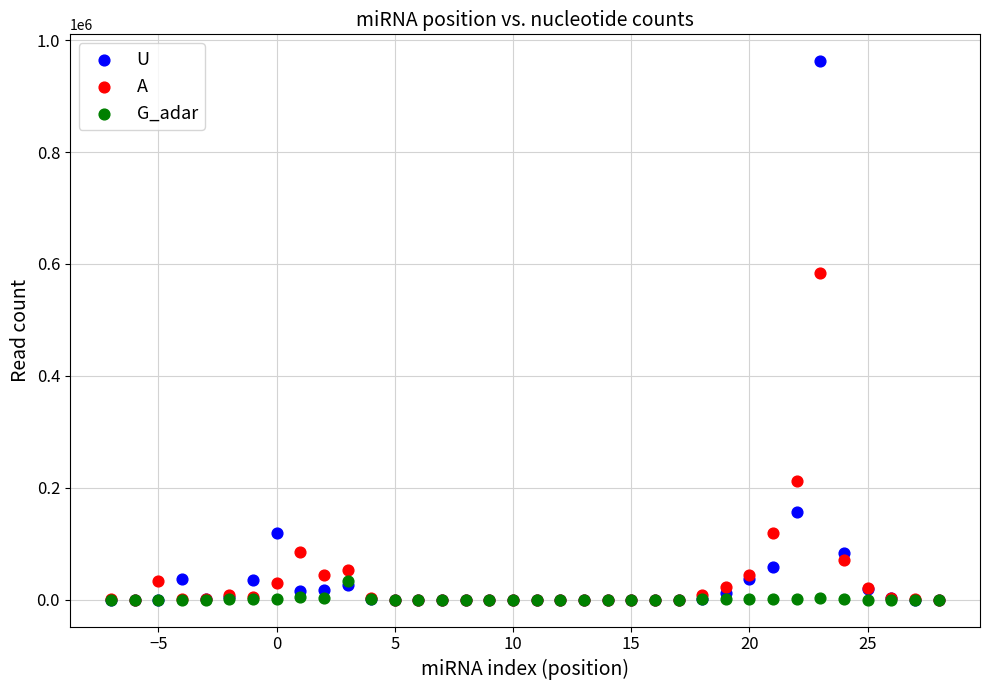

Which series has the largest Y range (max minus min)?

U